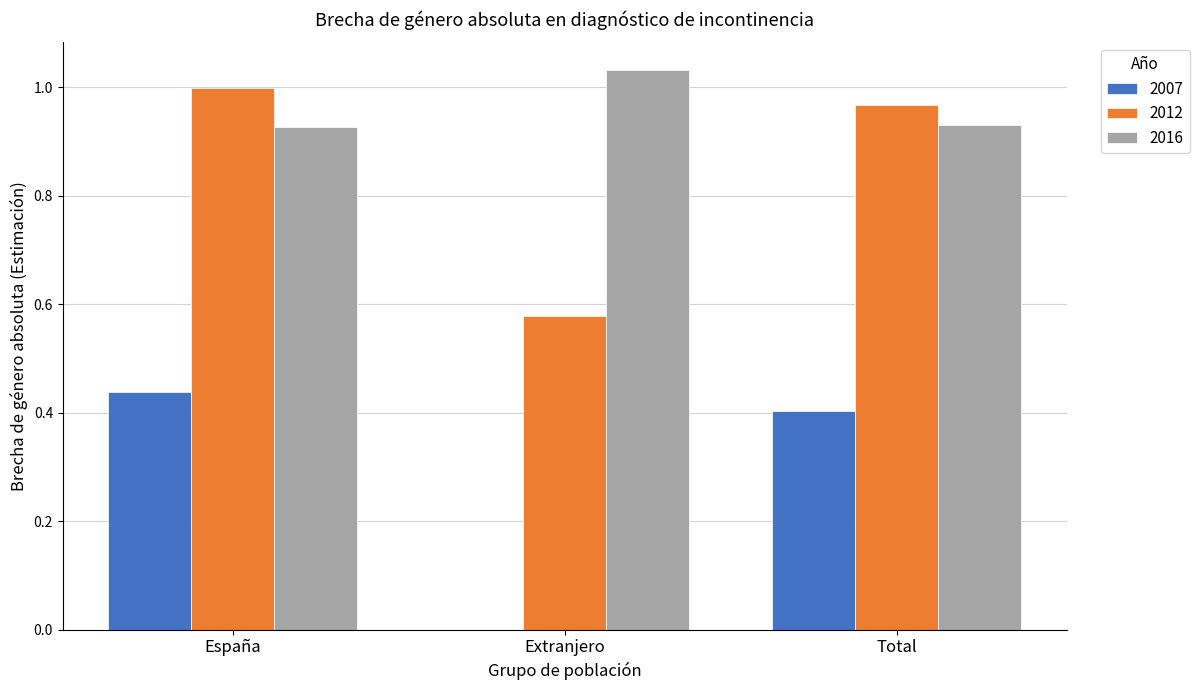

Which series has the largest total across all categories?

2016